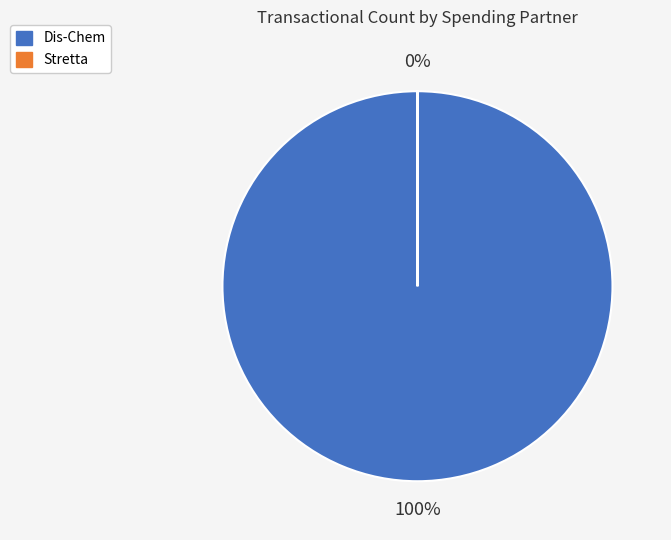

Is it true that Dis-Chem is 90% of the pie?

False